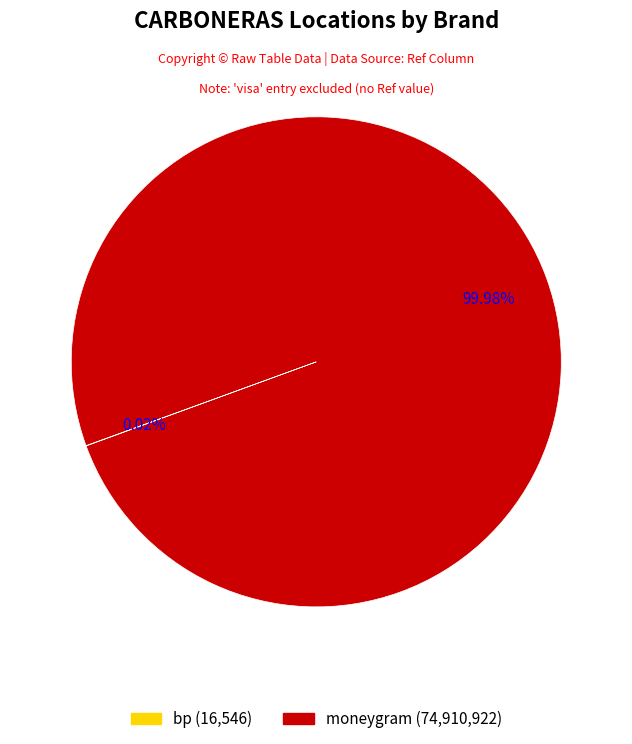

Which category accounts for the majority?

moneygram